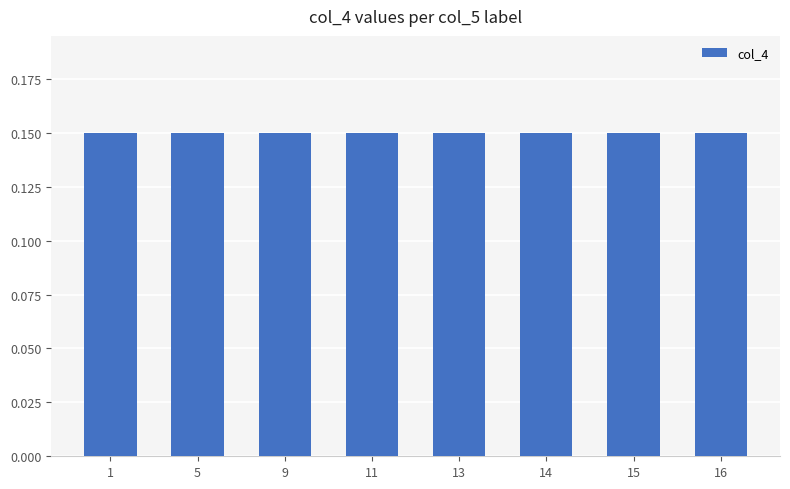

Which series has the largest total across all categories?

col_4